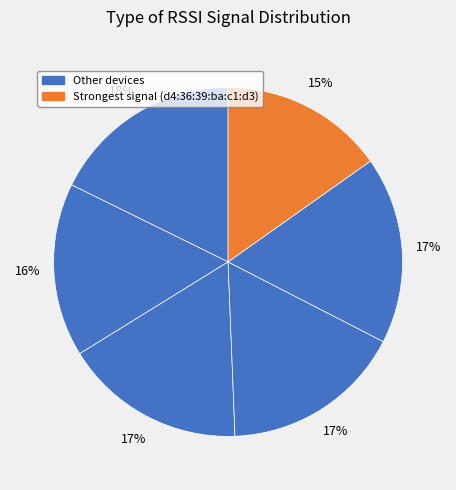

How many slices are in this pie chart?

6